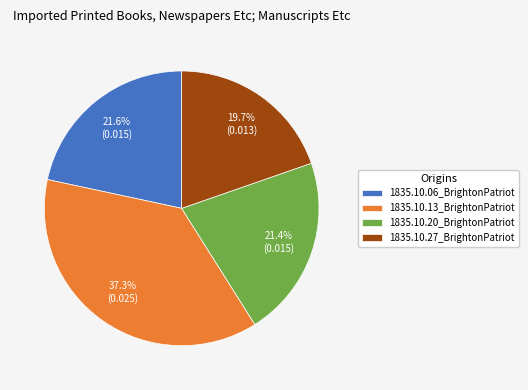

Between 1835.10.13_BrightonPatriot and 1835.10.20_BrightonPatriot, which is larger?

1835.10.13_BrightonPatriot